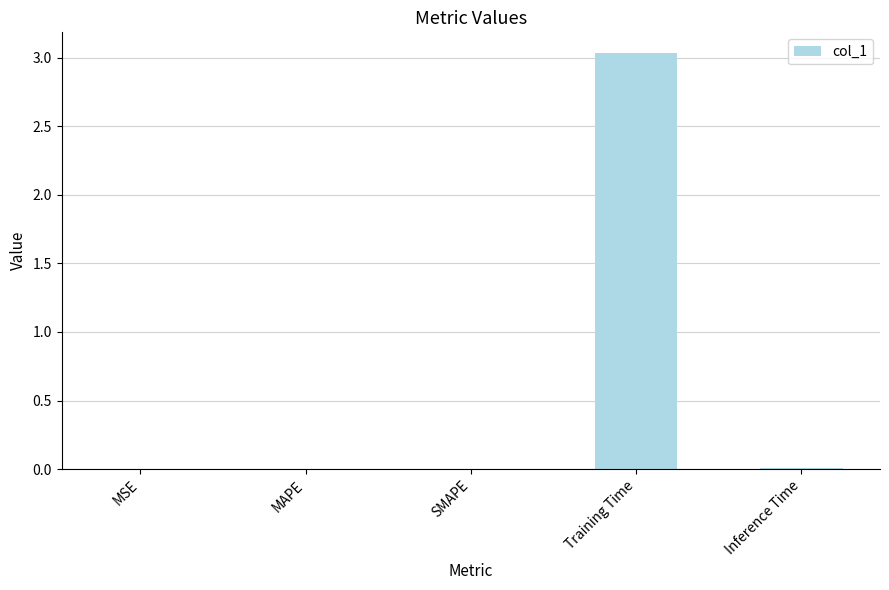

Which category has the highest value across all series?

Training Time